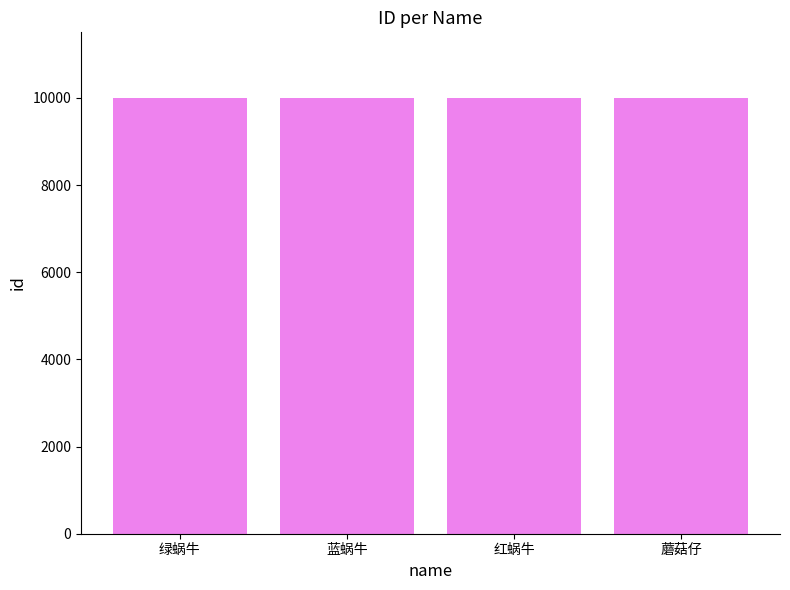

The value at 绿蜗牛 is 4439. True or false?

False